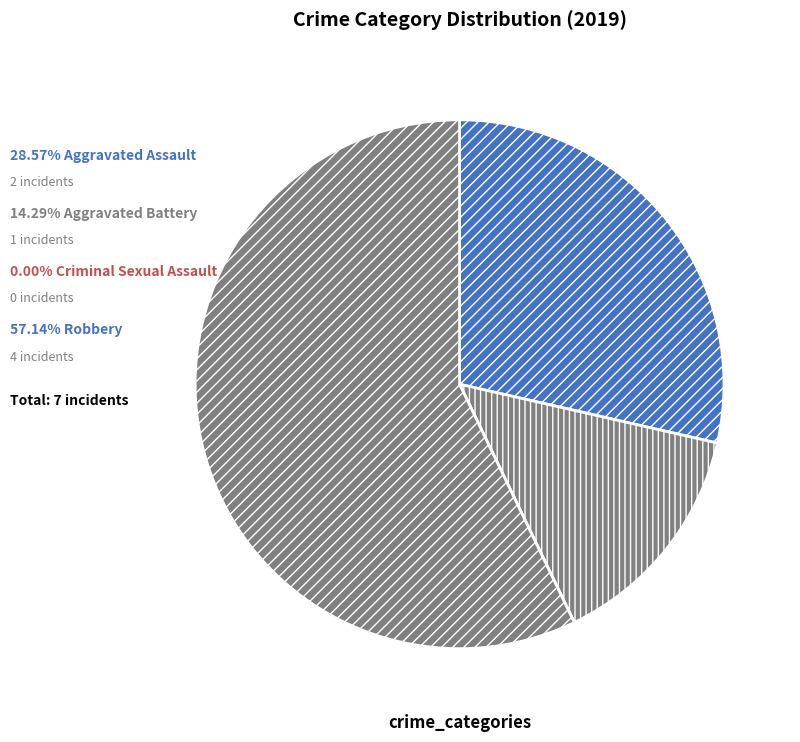

Which slice represents more than half of the pie?

Robbery